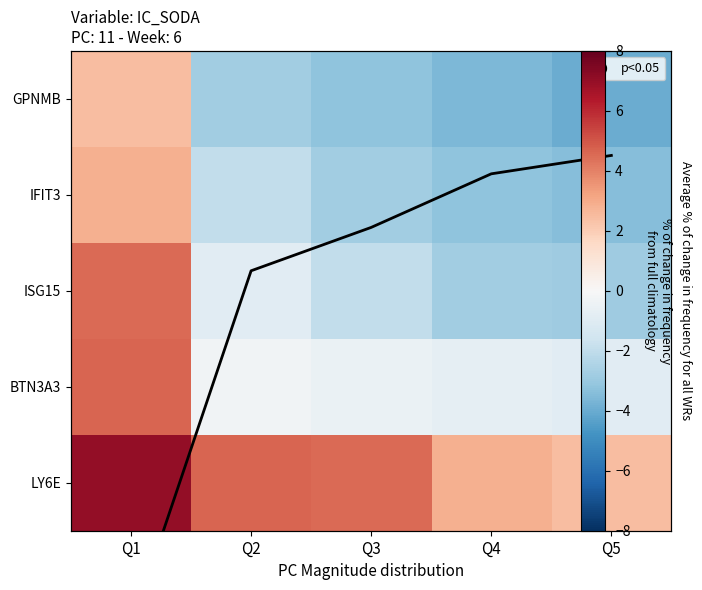

What is the total value across all series at Q4?

-7.5